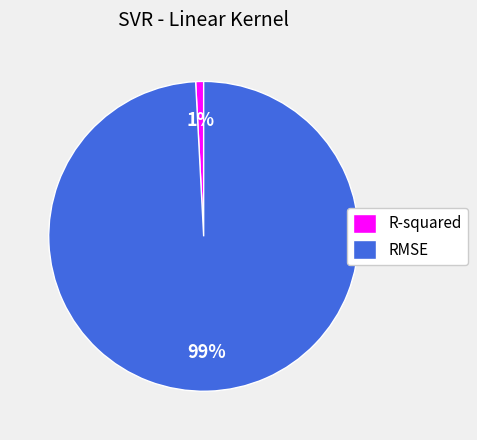

Count the number of slices in the pie.

2